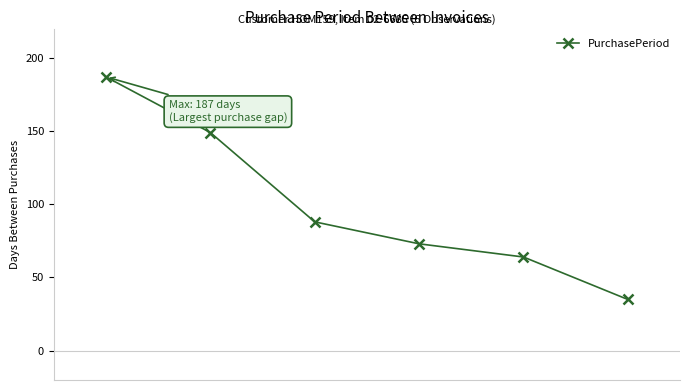

What is the difference between the maximum and minimum values?

152